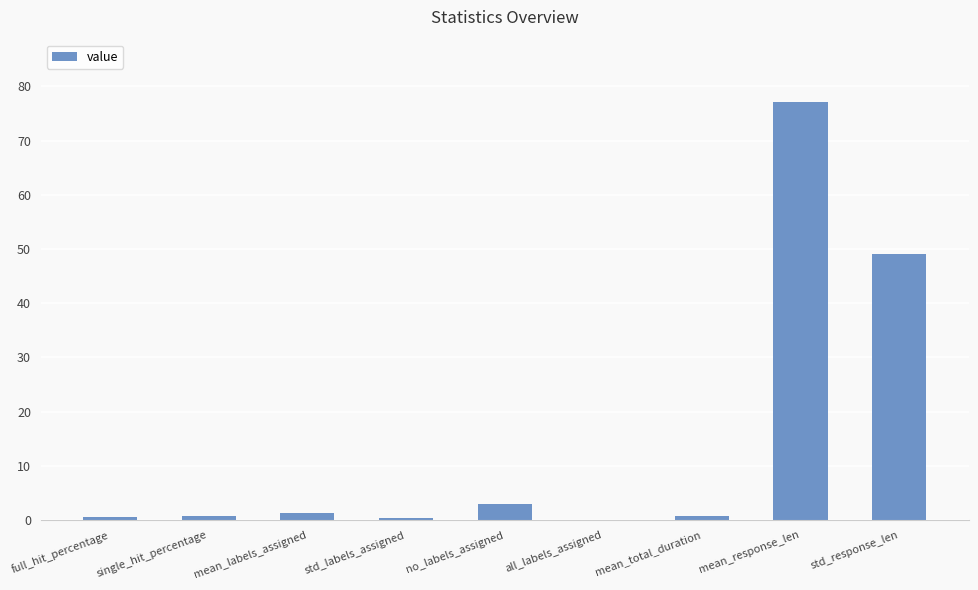

Which category has the highest value across all series?

mean_response_len